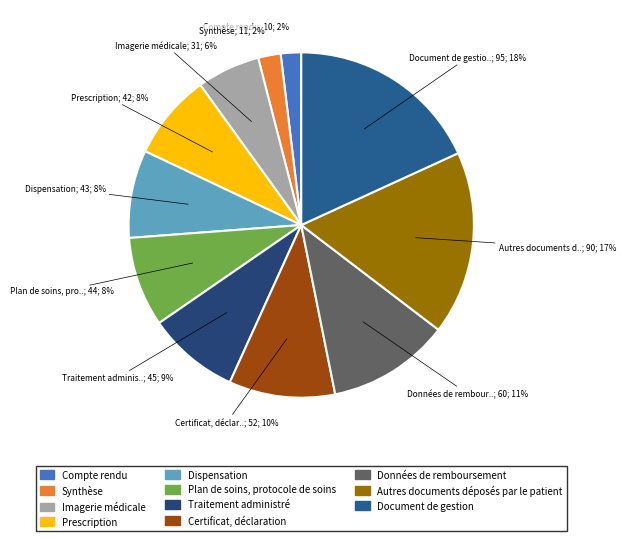

Which category has the biggest portion of the pie?

Document de gestion